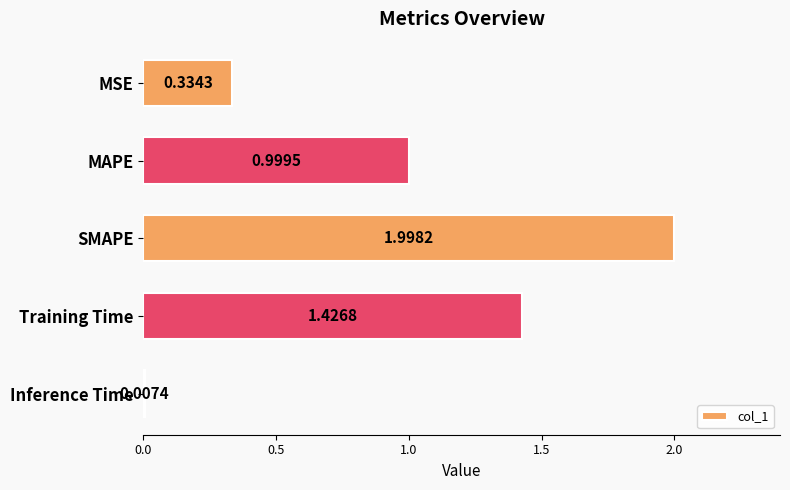

List the labels in order of value, smallest first.

Inference Time, MSE, MAPE, Training Time, SMAPE